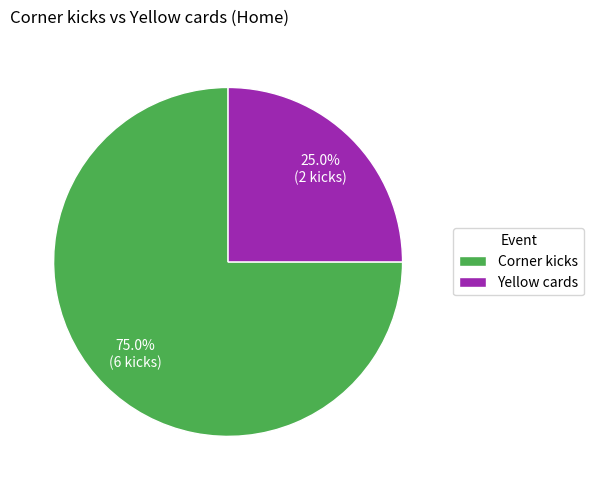

To the nearest percent, what is the combined percentage of Corner kicks and Yellow cards?

100%